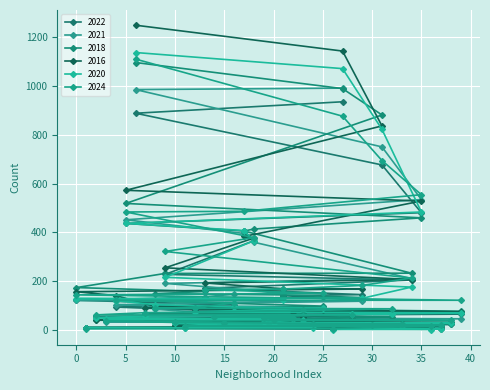

List the series in order of their peak value, lowest first.

2022, 2021, 2018, 2024, 2020, 2016